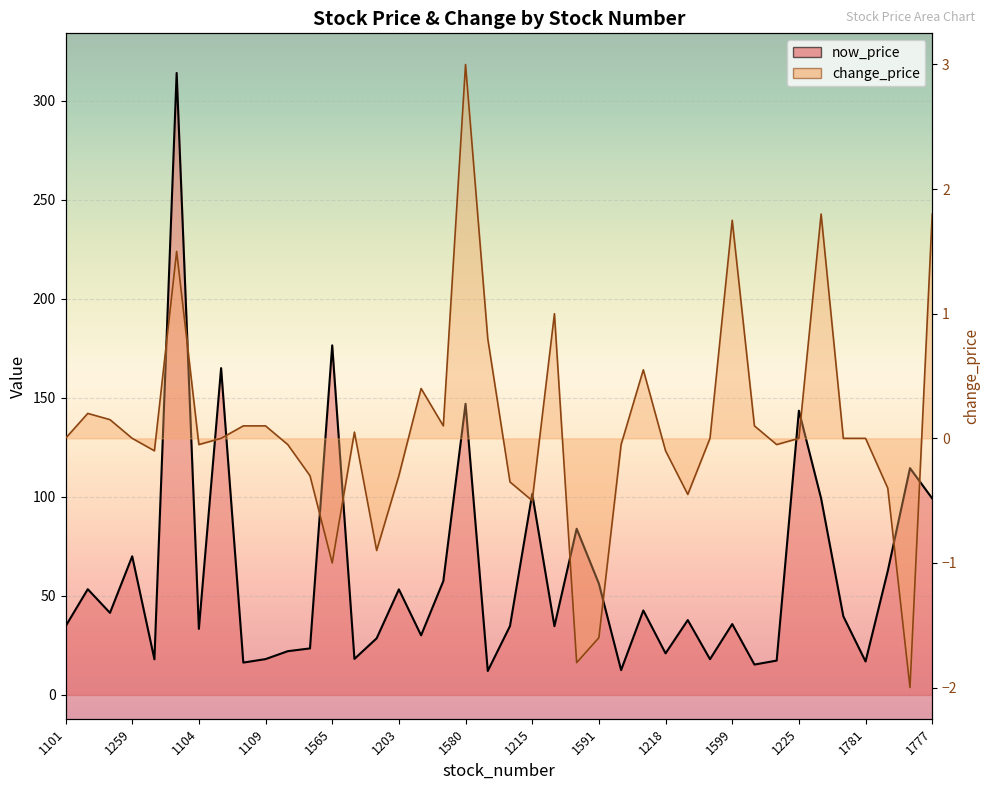

The change_price series shows -1.6 at 1591. True or false?

True